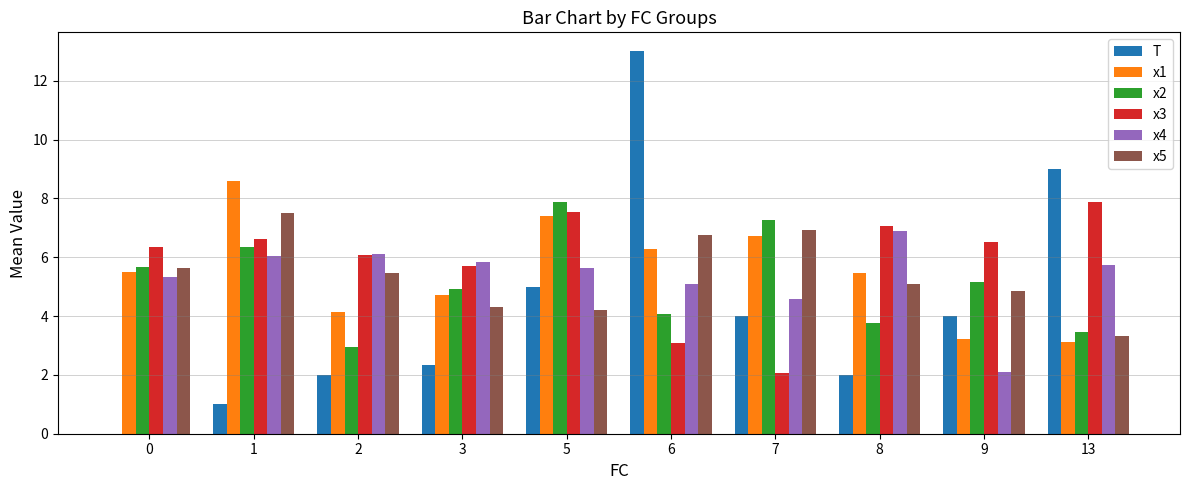

Reading left to right, list all the values displayed in this chart.

T: 0=0.0	1=1.0	2=2.0	3=2.3	5=5.0	6=13.0	7=4.0	8=2.0	9=4.0	13=9.0
x1: 0=5.5	1=8.6	2=4.1	3=4.7	5=7.4	6=6.3	7=6.7	8=5.5	9=3.2	13=3.1
x2: 0=5.7	1=6.4	2=2.9	3=4.9	5=7.9	6=4.1	7=7.3	8=3.8	9=5.2	13=3.4
x3: 0=6.4	1=6.6	2=6.1	3=5.7	5=7.6	6=3.1	7=2.1	8=7.1	9=6.5	13=7.9
x4: 0=5.3	1=6.0	2=6.1	3=5.8	5=5.6	6=5.1	7=4.6	8=6.9	9=2.1	13=5.7
x5: 0=5.6	1=7.5	2=5.5	3=4.3	5=4.2	6=6.8	7=6.9	8=5.1	9=4.9	13=3.3